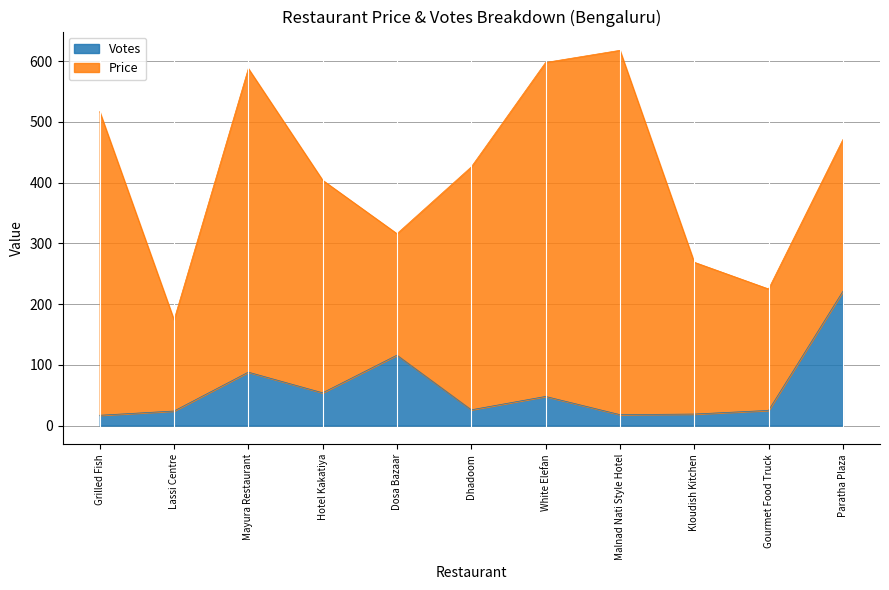

Reading left to right, list all the values displayed in this chart.

17	24	88	54	116	26	48	18	19	25	221